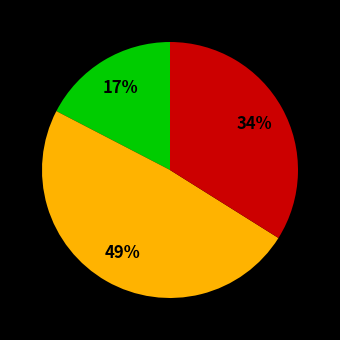

Does any single category account for the majority?

No